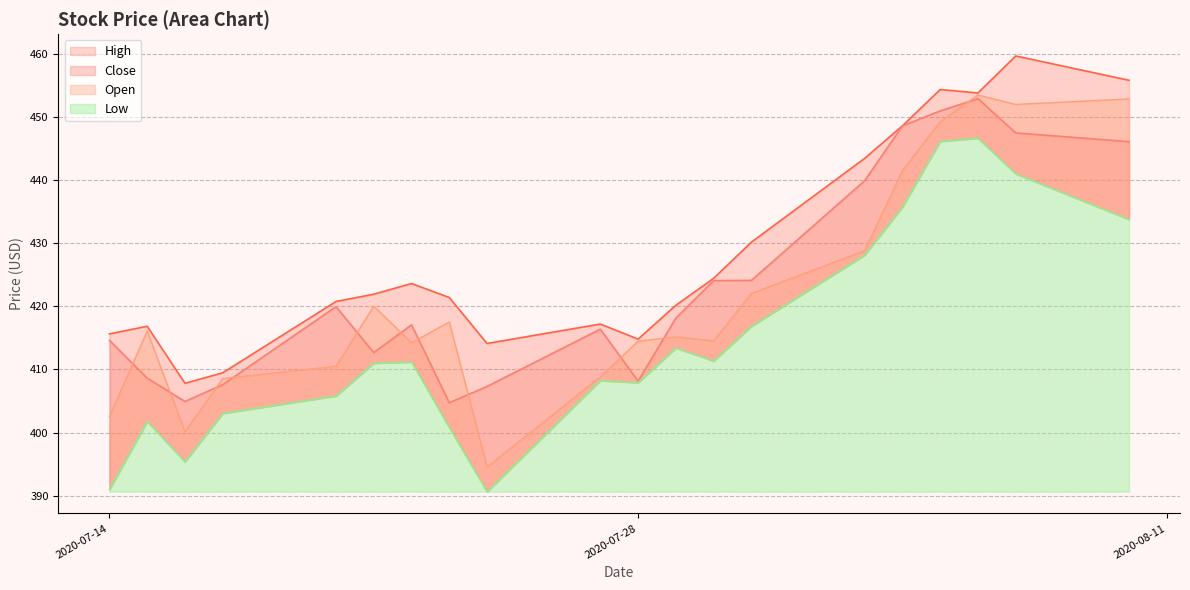

Is the value of Open at 10 greater than the value of Low at 9?

Yes